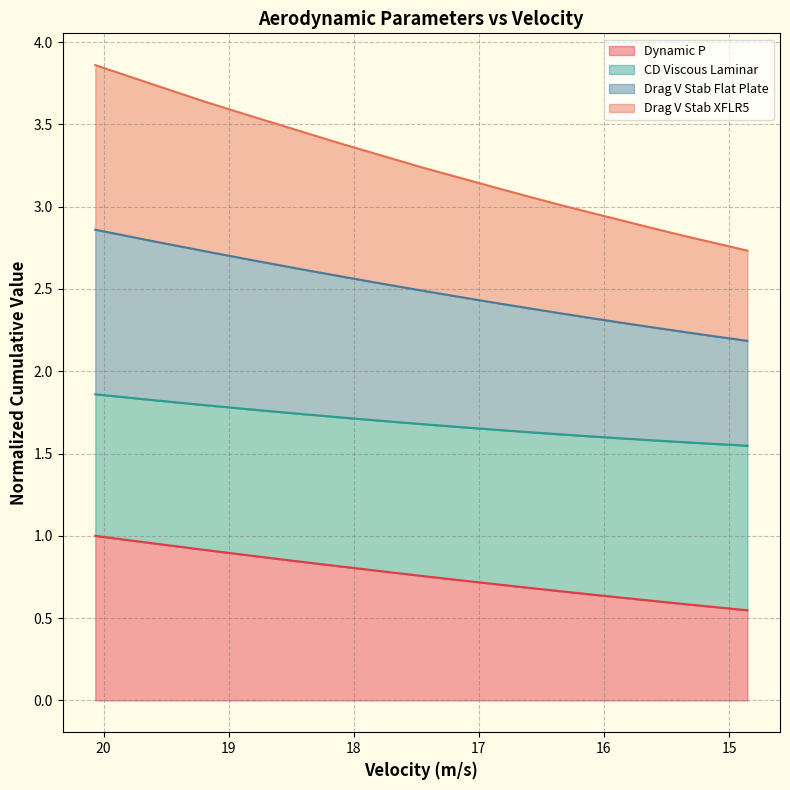

True or false: Drag V Stab XFLR5 and Drag V Stab Flat Plate cross at least once.

False